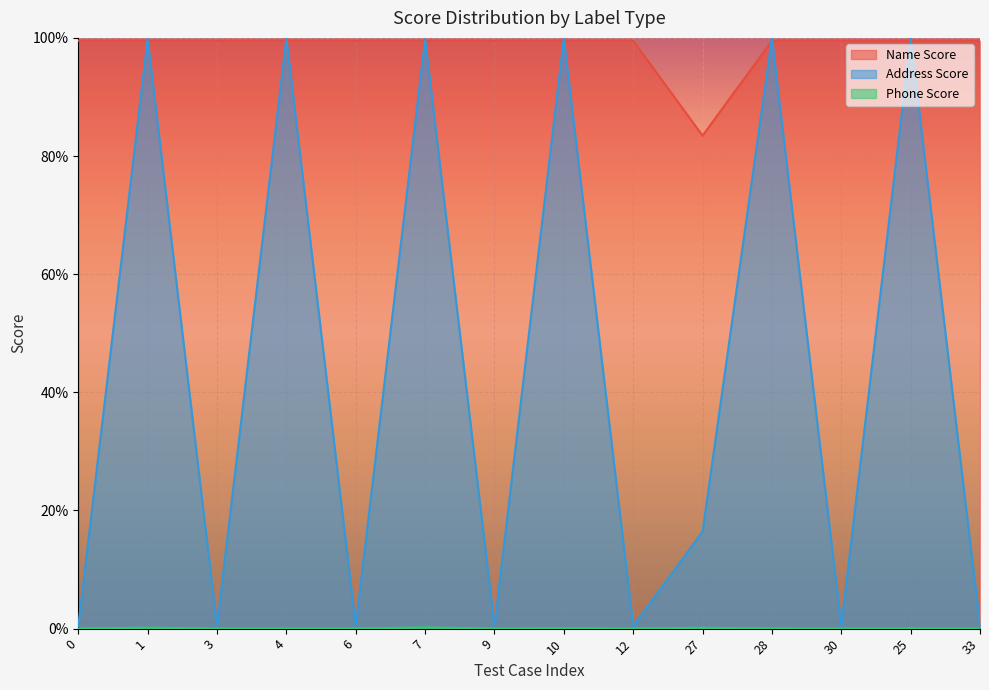

True or false: Phone Score has a value of 0.0 at 12.

True